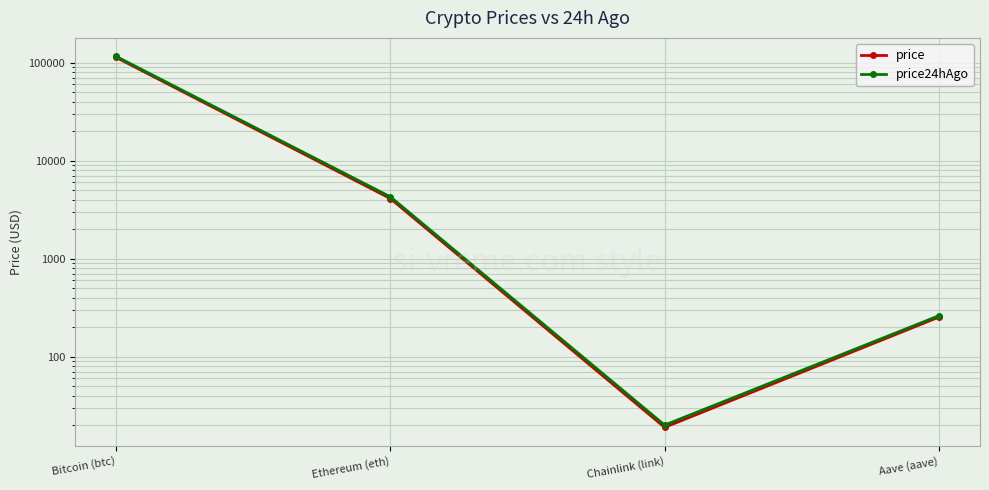

What is the difference between the highest and lowest values at Ethereum (eth)?

167.0